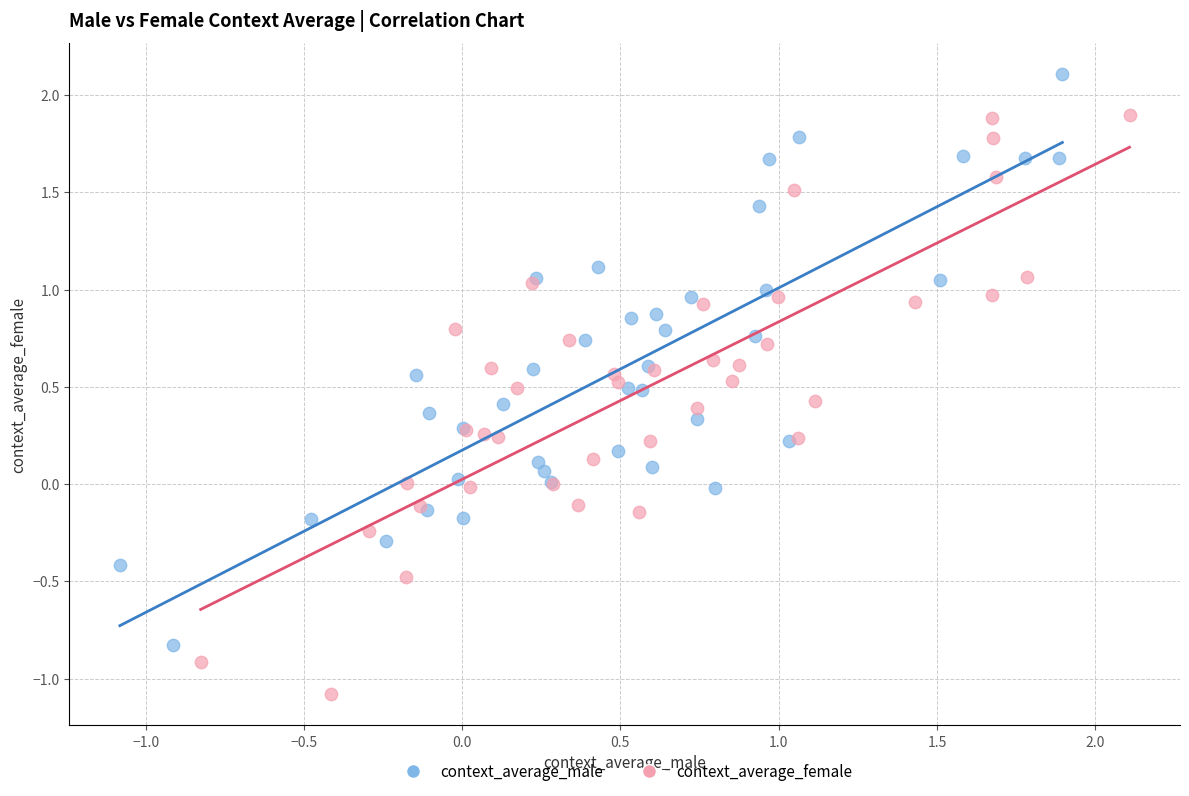

Which series has the widest spread of Y values?

context_average_female